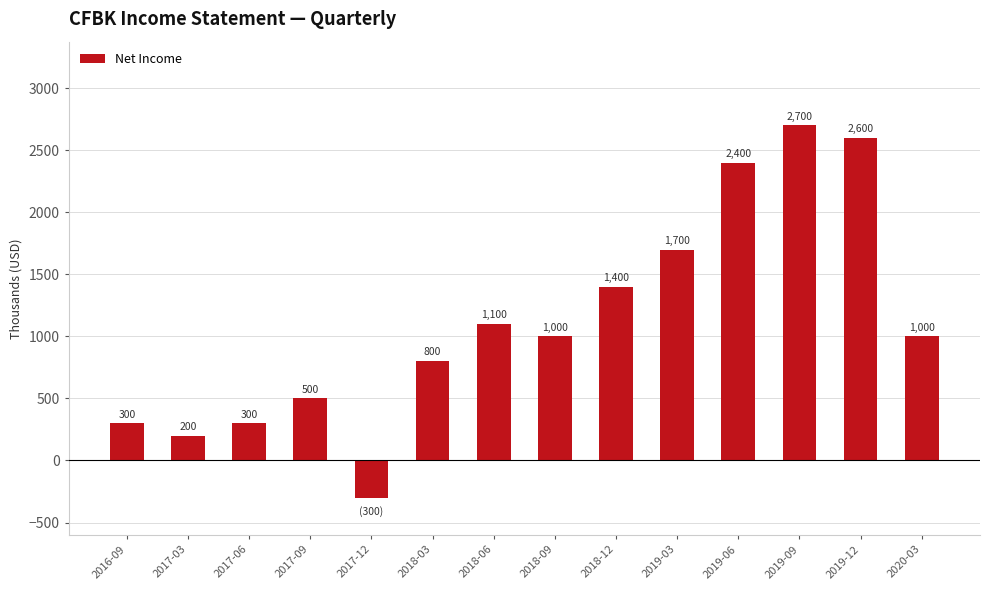

The chart shows a value of 1883 at 2019-09. True or false?

False